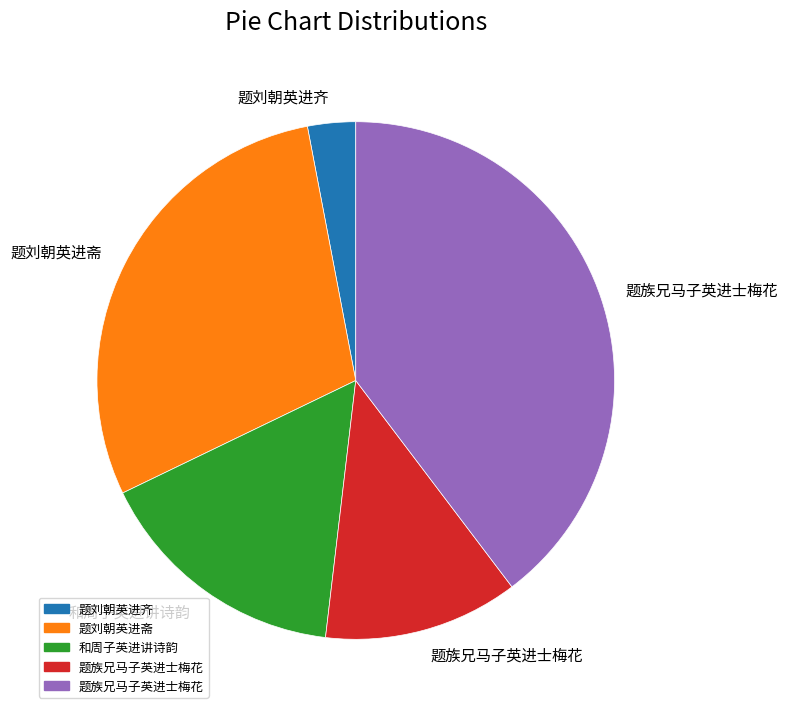

Is there any slice that represents more than half of the pie?

No